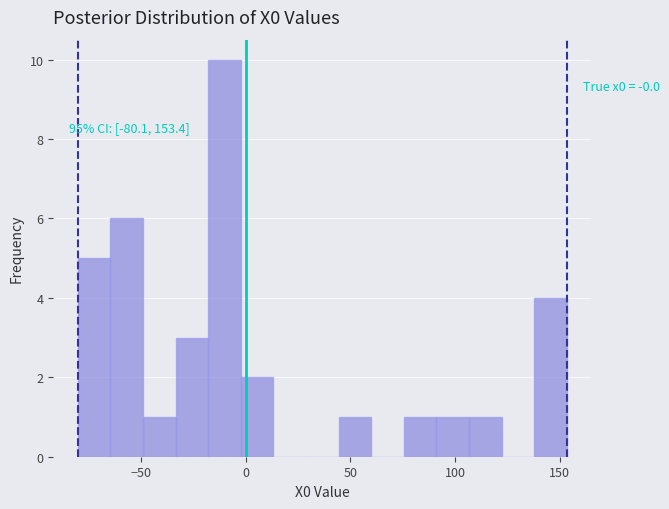

Around what value on the x-axis is the tallest bar? Give the approximate position of its centre, as read against the axis.

-10